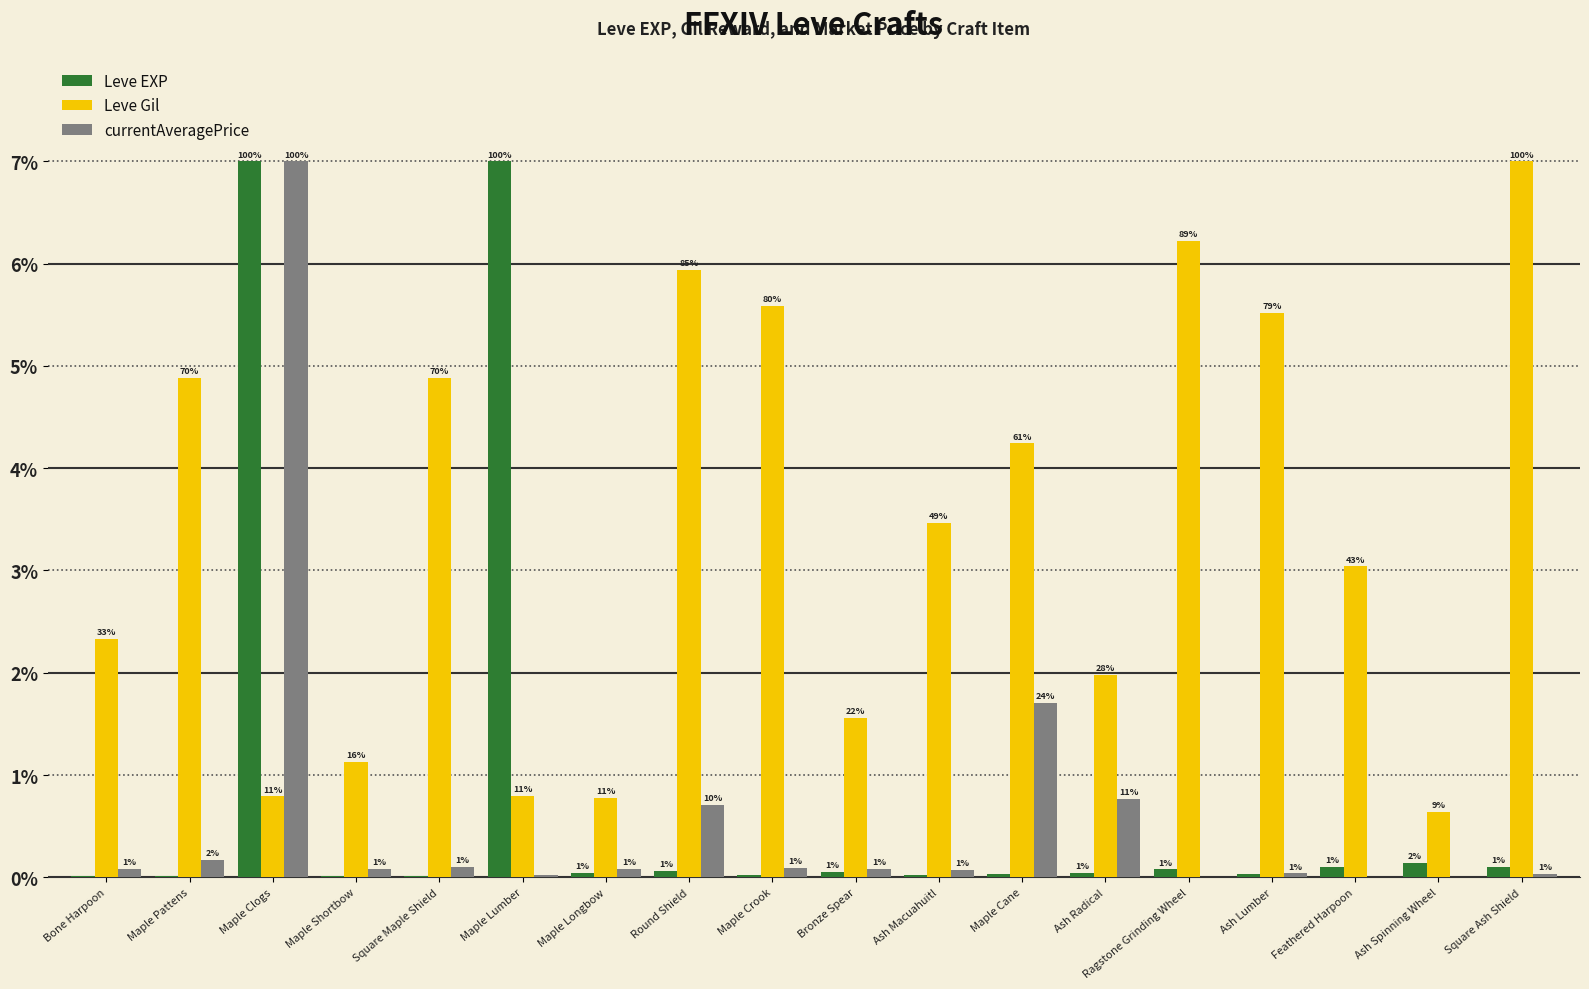

Reading right to left, list all the values displayed in this chart.

Leve EXP: 0.1	0.1	0.1	0.0	0.1	0.0	0.0	0.0	0.1	0.0	0.1	0.0	7.0	0.0	0.0	7.0	0.0	0.0
Leve Gil: 7.0	0.6	3.0	5.5	6.2	2.0	4.2	3.5	1.6	5.6	5.9	0.8	0.8	4.9	1.1	0.8	4.9	2.3
currentAveragePrice: 0.0	0.0	0.0	0.0	0.0	0.8	1.7	0.1	0.1	0.1	0.7	0.1	0.0	0.1	0.1	7.0	0.2	0.1